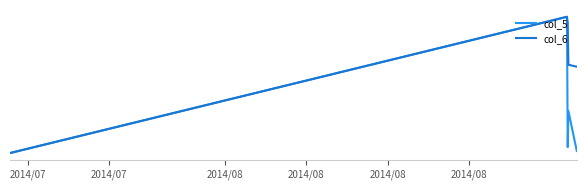

True or false: col_5 has more than 1 interior local peaks.

True